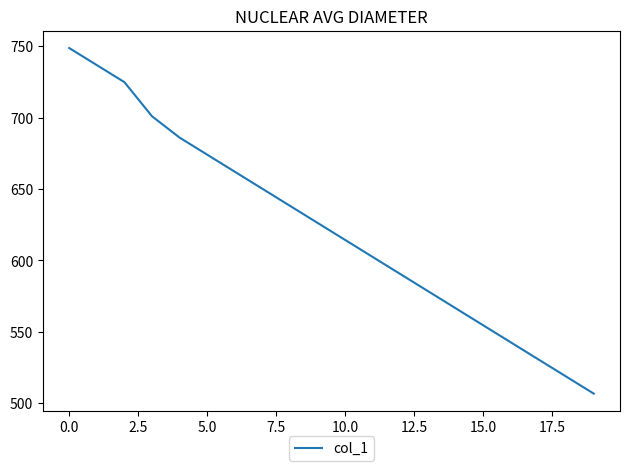

What is the smallest value displayed?

506.7